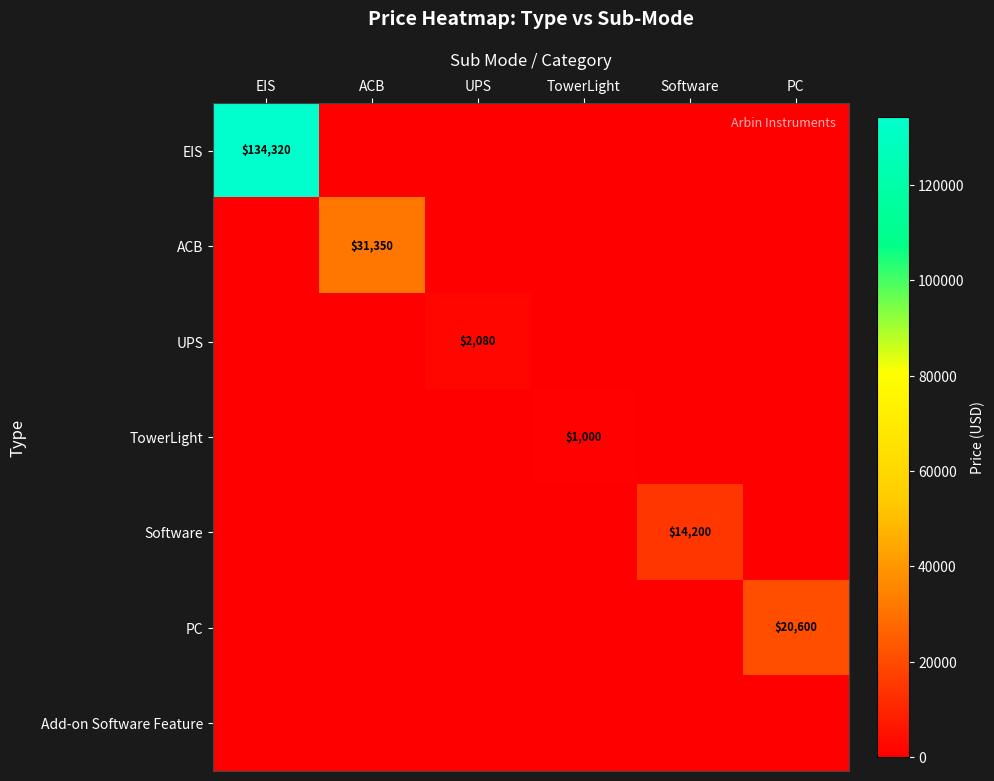

What is the total value across all series at UPS?

2080